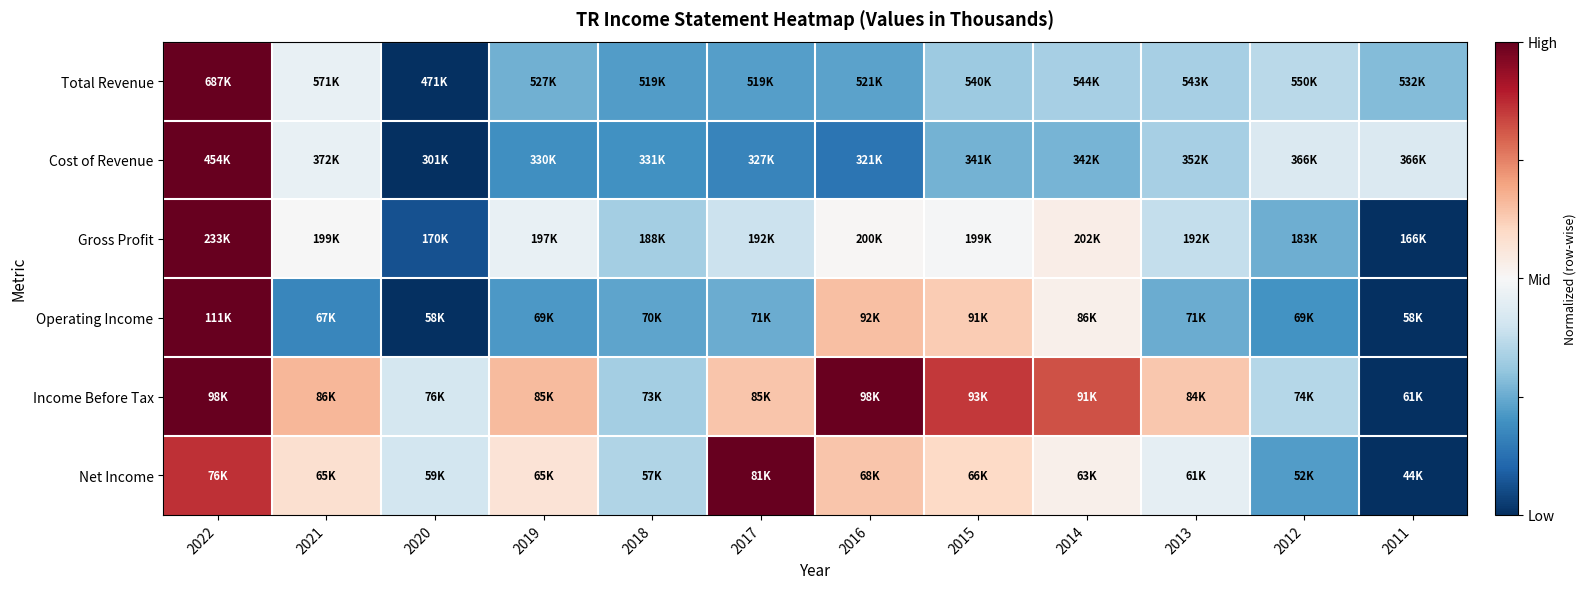

Which series has the largest range (max minus min)?

Total Revenue